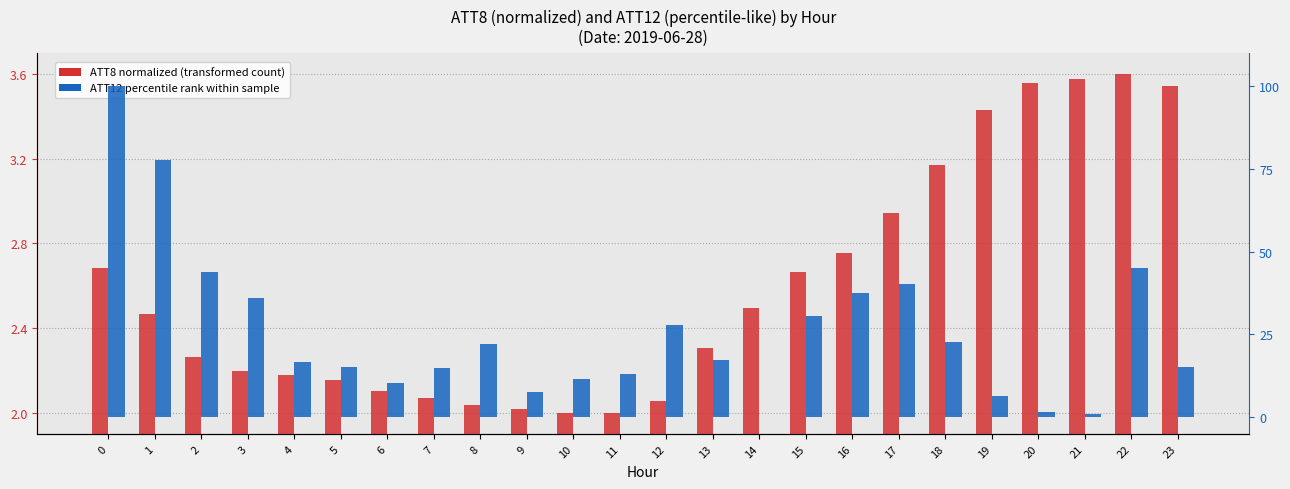

At 20, list the series in order from largest to smallest.

ATT8 (normalized), ATT12 (percentile-like)